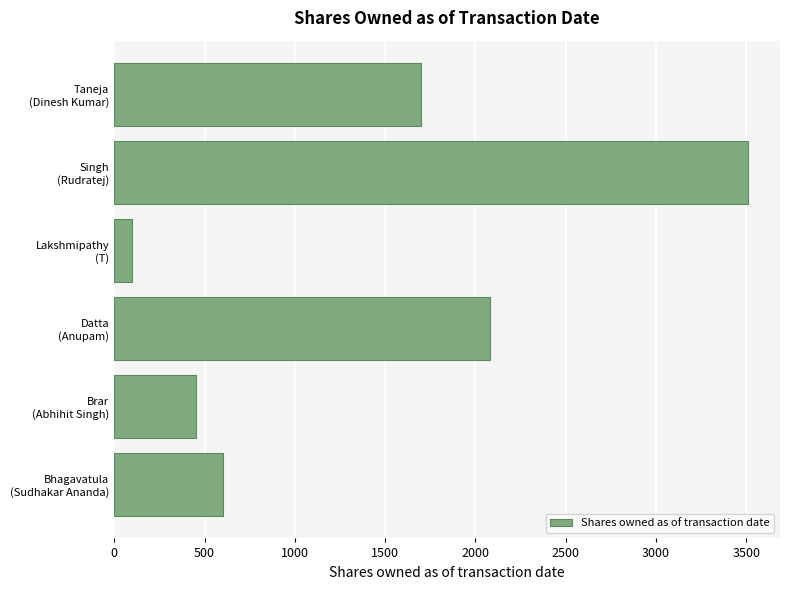

What is the maximum value shown in the chart?

3511